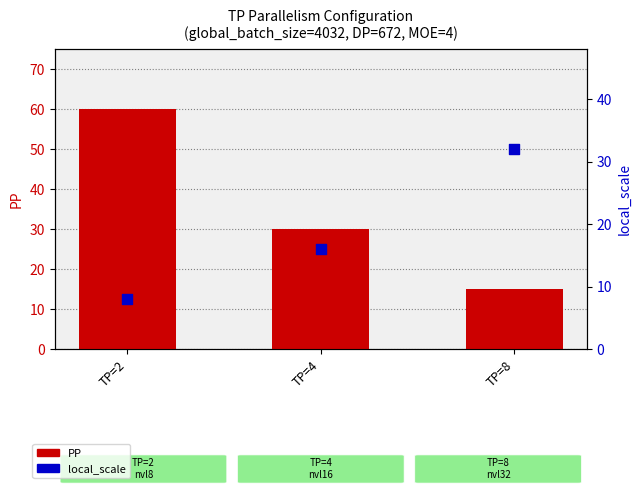

Which series contains the highest Y value?

PP